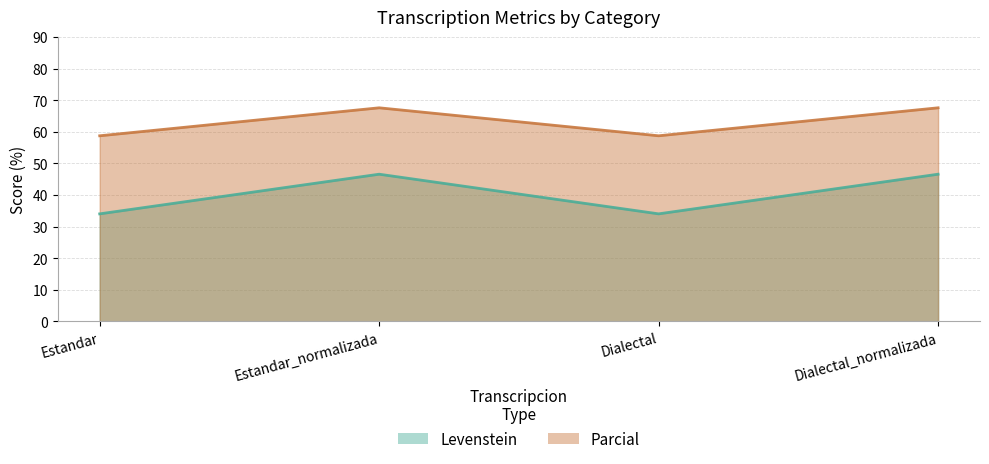

What is the difference between the maximum and minimum values in the Parcial series?

8.9